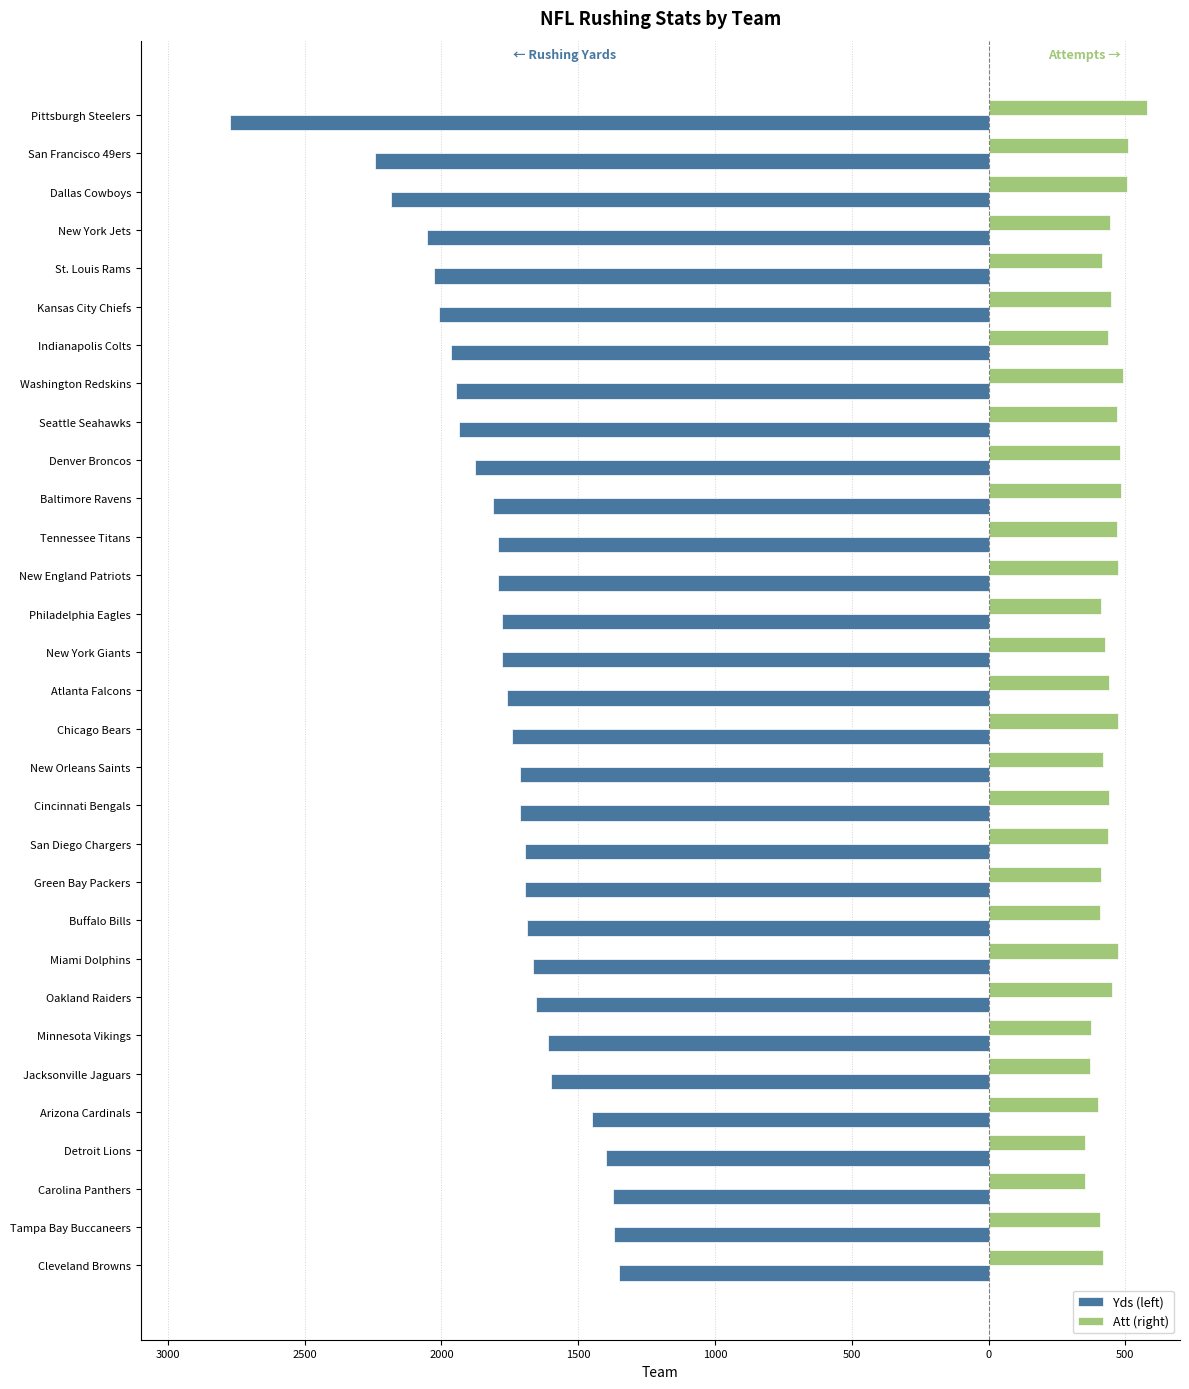

What are all the series names shown in the legend?

Yds (left), Att (right)